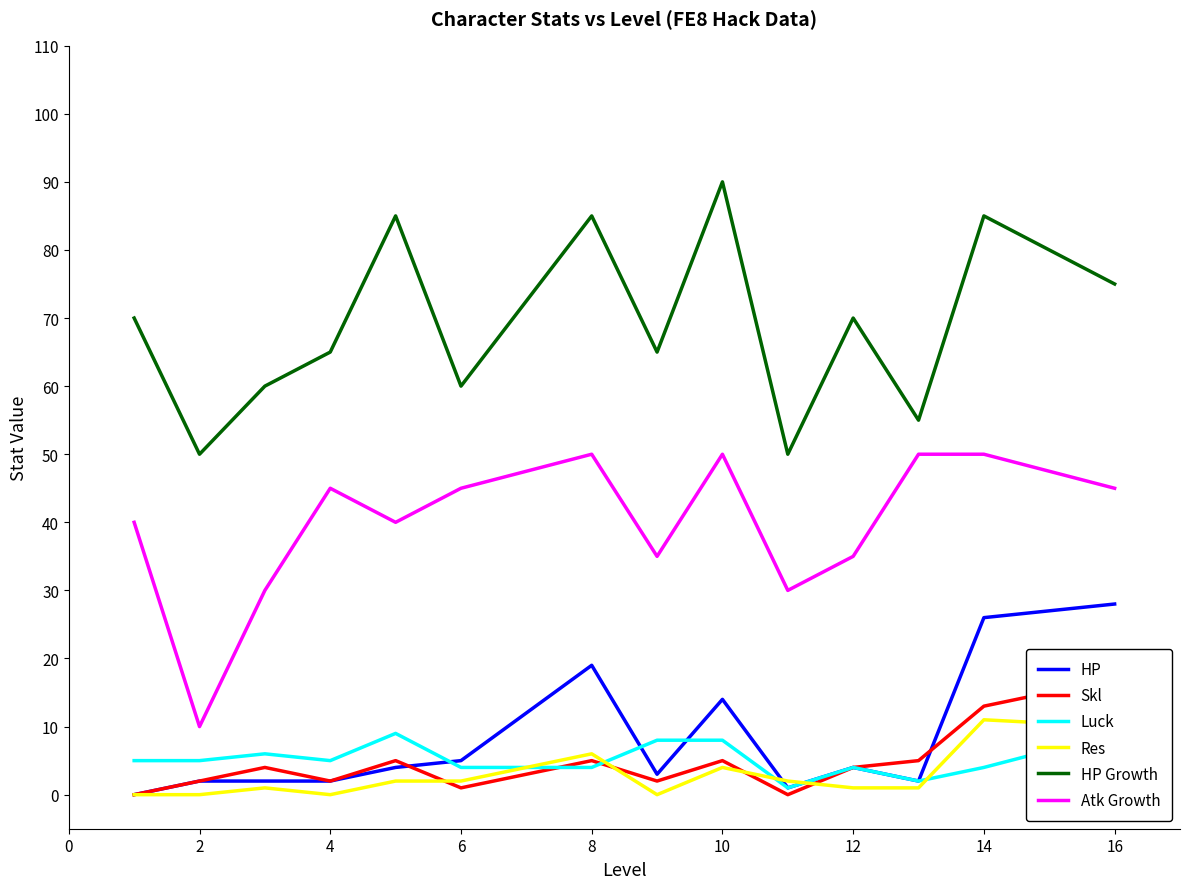

What is the difference between the maximum and minimum values in the HP Growth series?

40